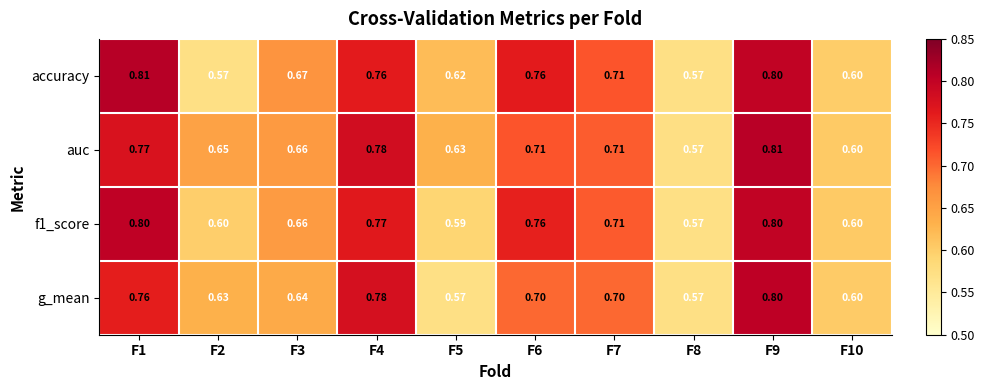

Between F5 and F9, which series saw the biggest shift?

g_mean